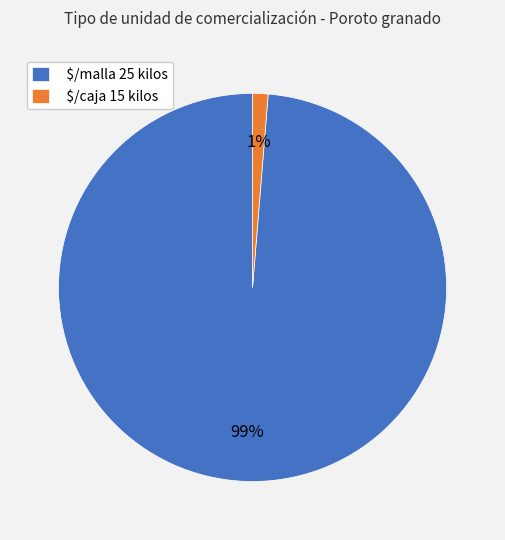

How many slices are in this pie chart?

2